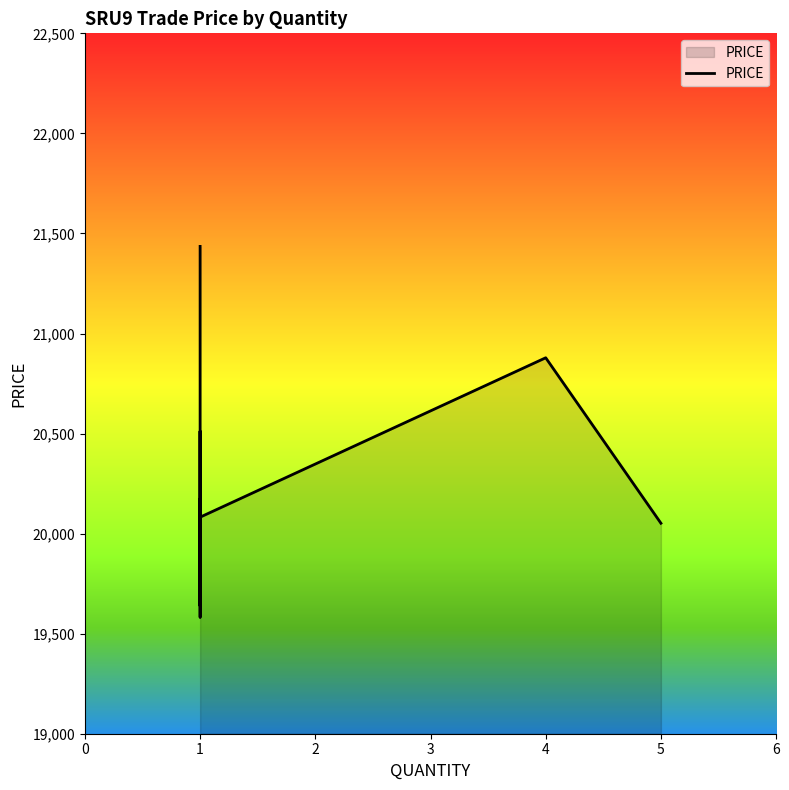

Rank the categories by value from lowest to highest.

1, 1, 5, 1, 1, 1, 1, 4, 1